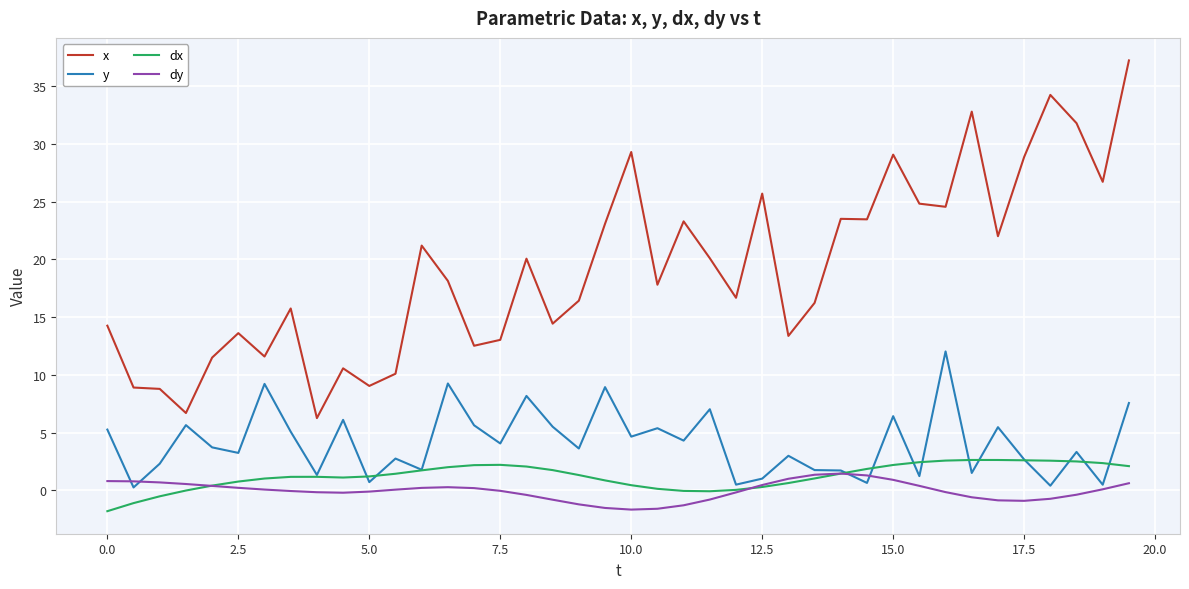

At how many categories does at least one series exceed 6?

40